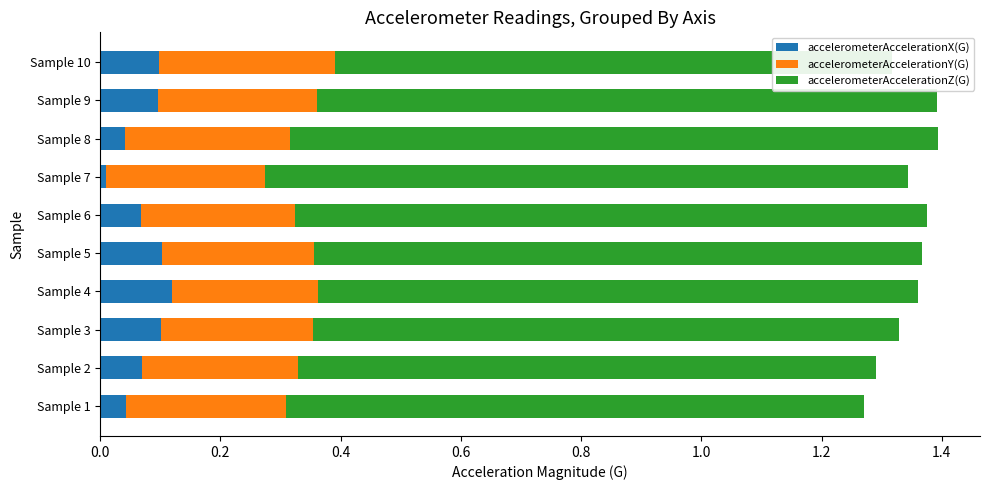

Rank the series by their average value, from lowest to highest.

accelerometerAccelerationX(G), accelerometerAccelerationY(G), accelerometerAccelerationZ(G)